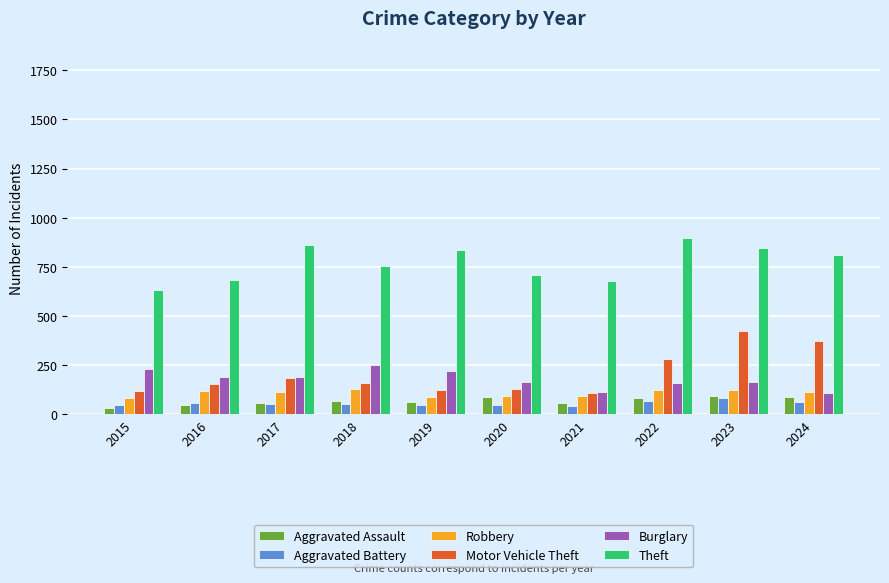

The Burglary series shows 312 at 2019. True or false?

False